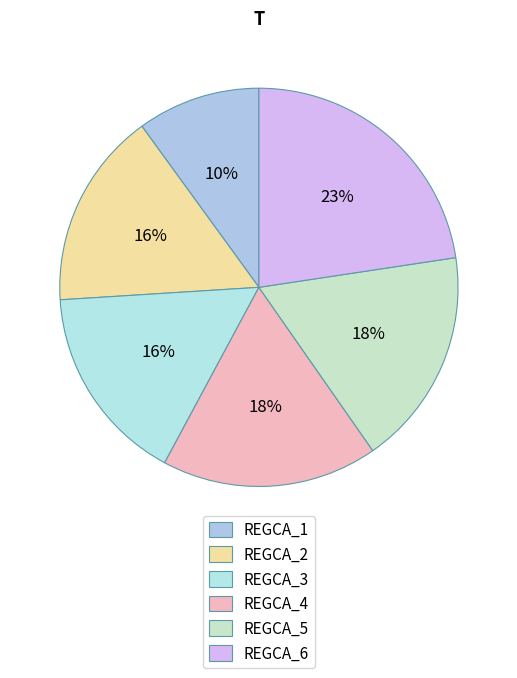

To the nearest percent, what is the average slice percentage?

17%